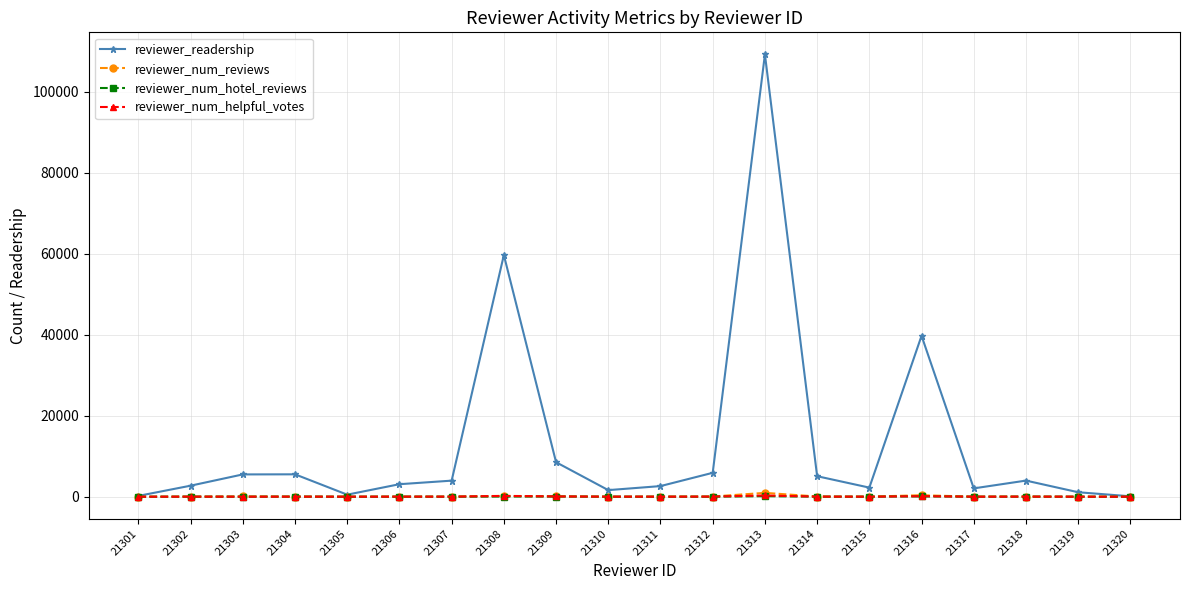

Where is the first local minimum for reviewer_readership?

21305